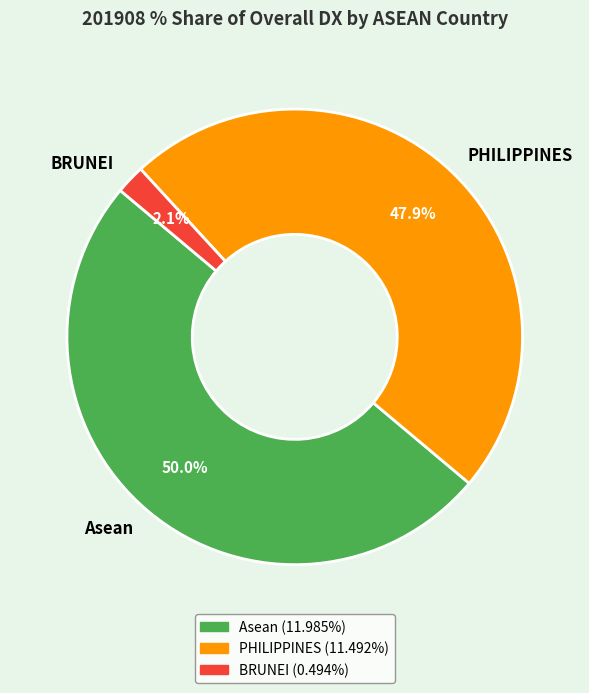

How many slices are in this pie chart?

3